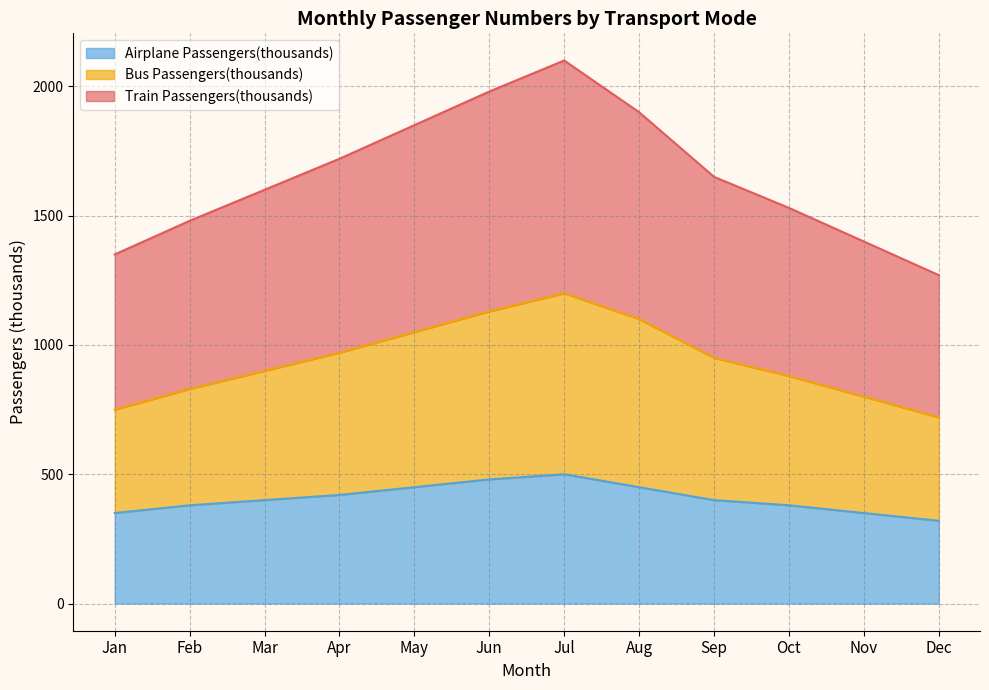

Which has a higher value, Jul or Nov?

Jul